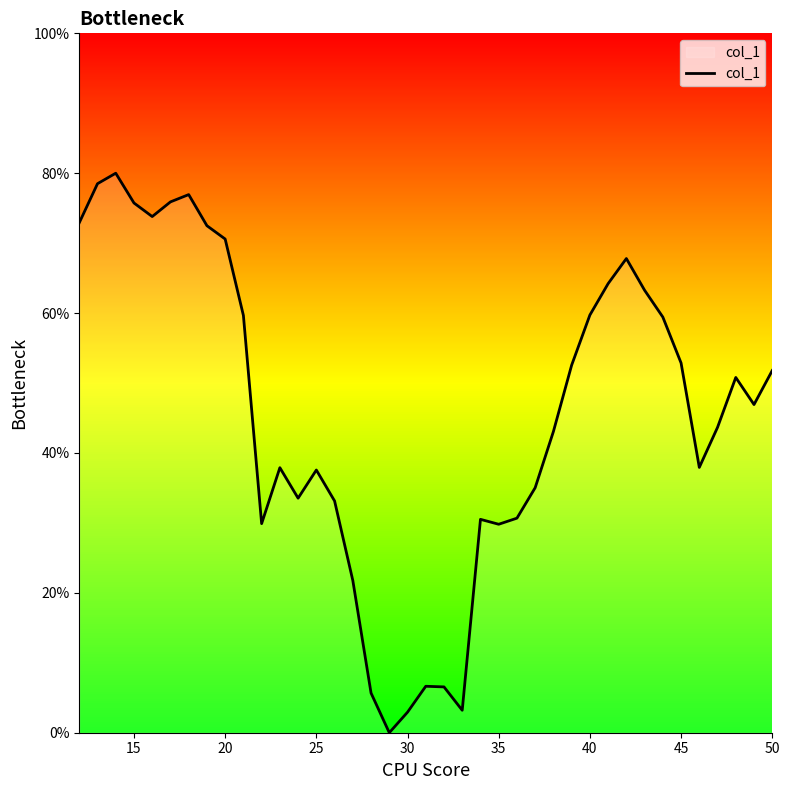

What is the difference between the maximum and minimum values?

80.0